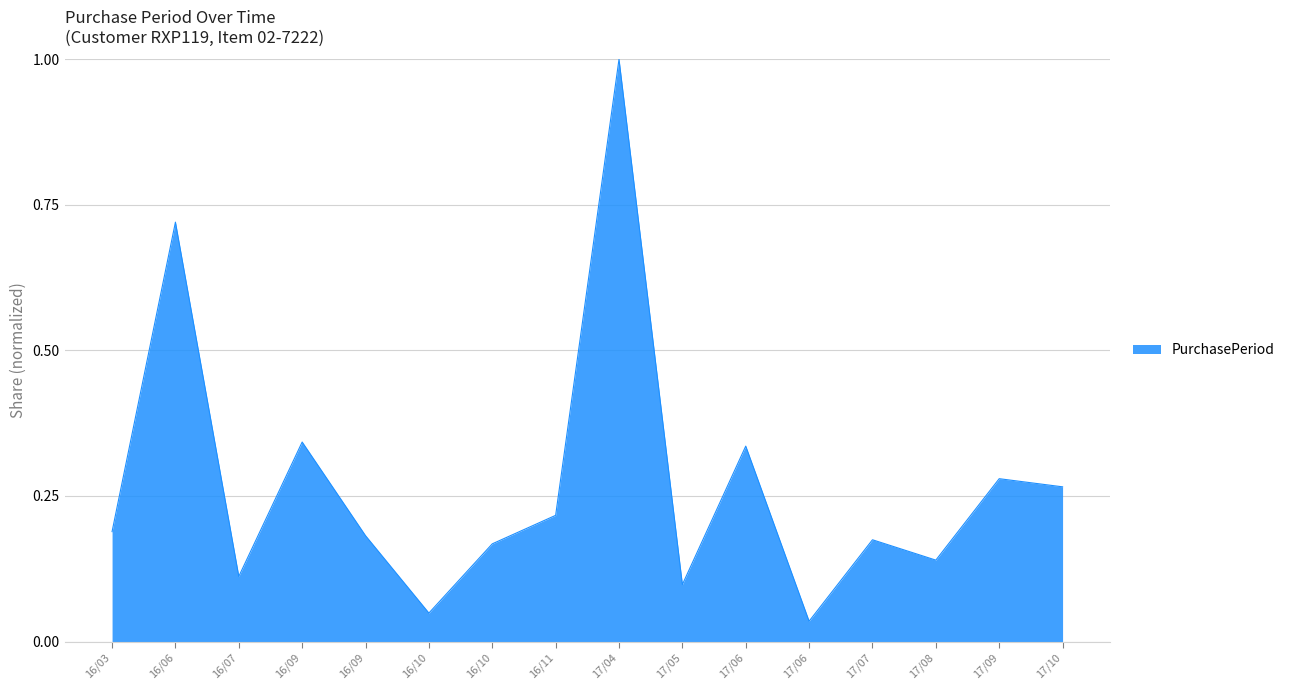

Does the chart have visible grid lines?

Yes